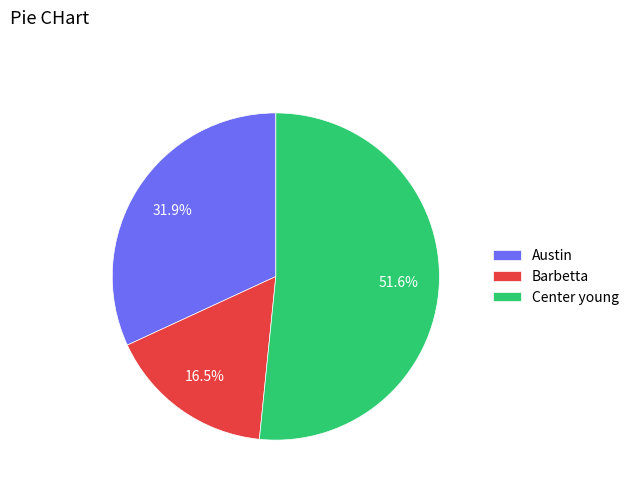

What is the largest slice in the pie chart?

Center young